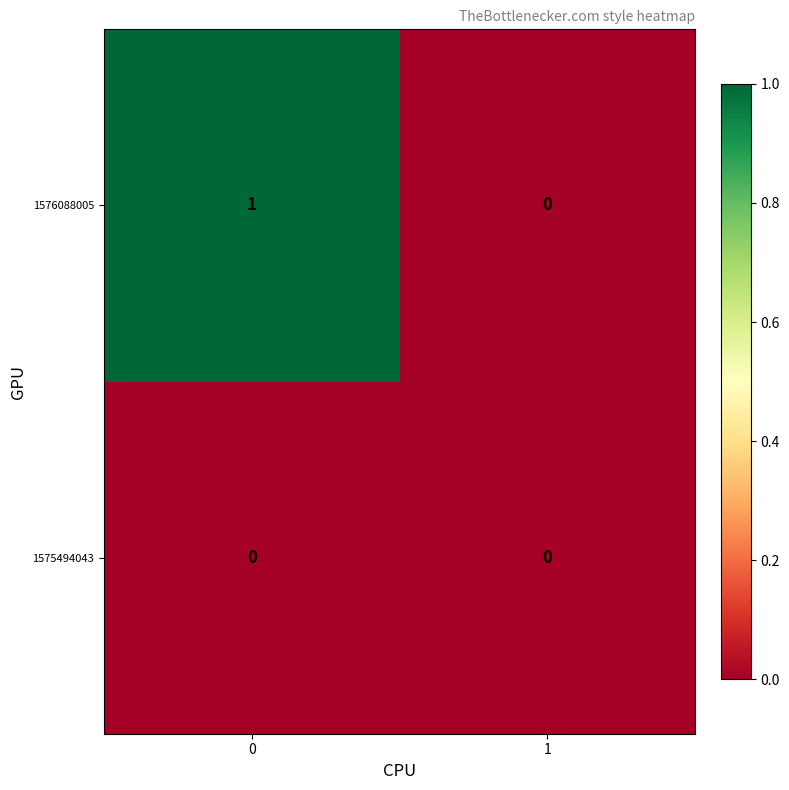

How many categories are shown in the chart?

2